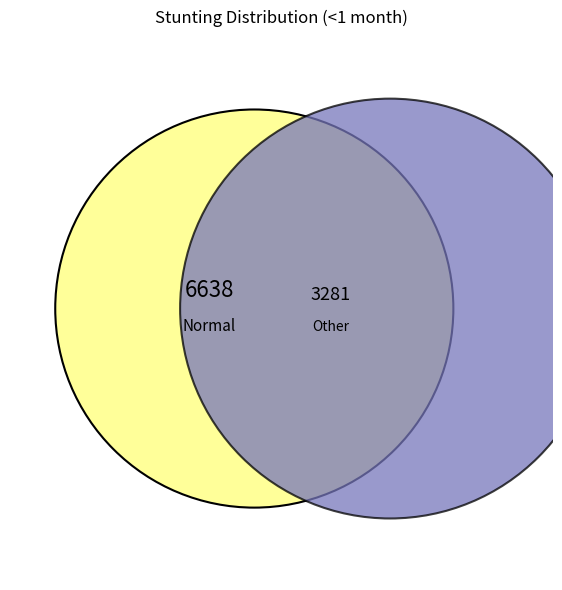

True or false: Normal (HAZ-score > -1) accounts for 72% of the total.

False